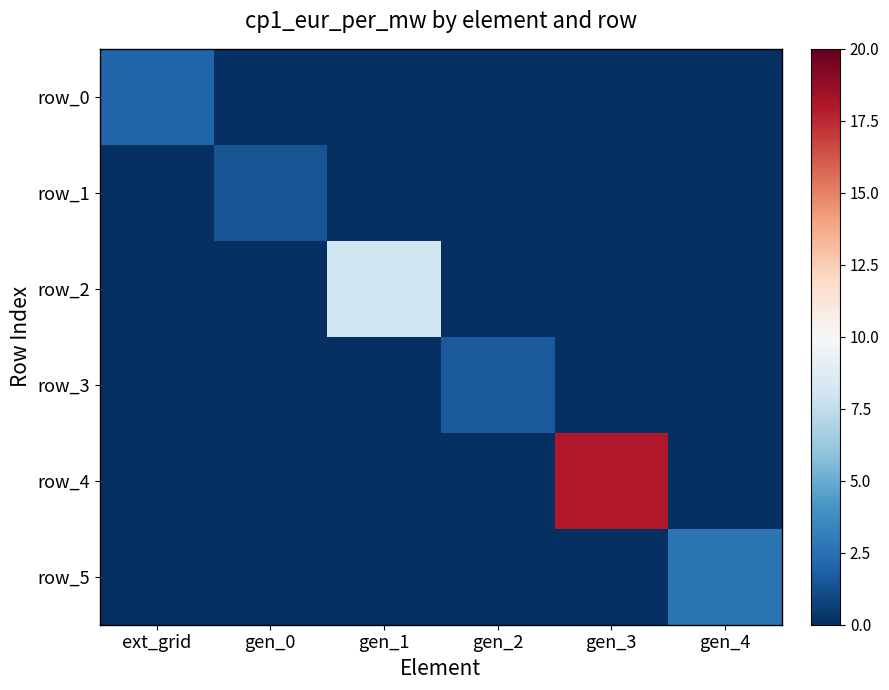

What is the difference between the maximum and minimum values in the row_0 series?

2.0